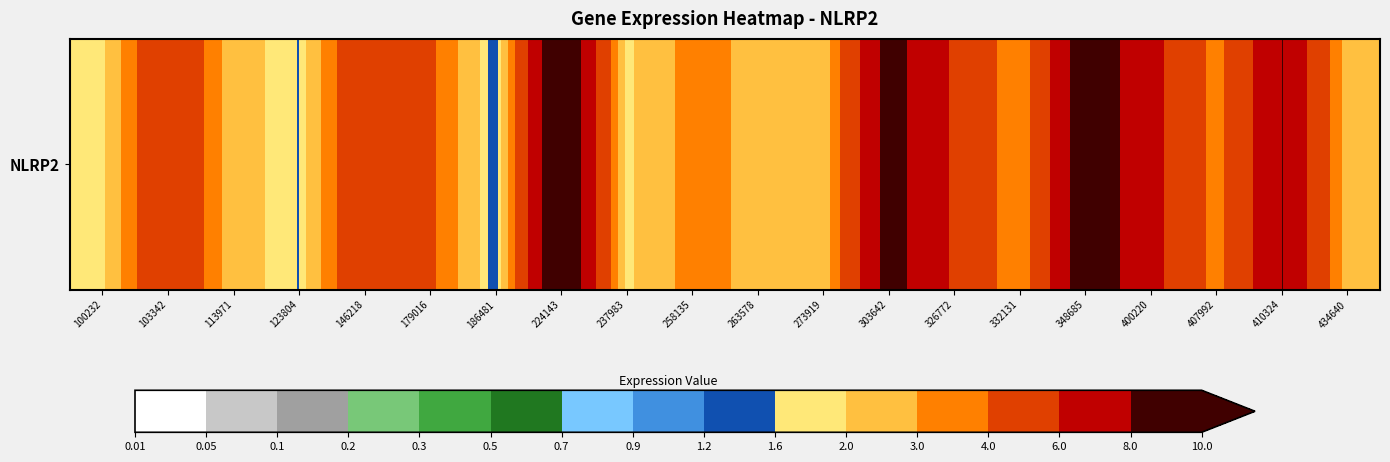

Is it true that the value at 103342 is 6.0?

True